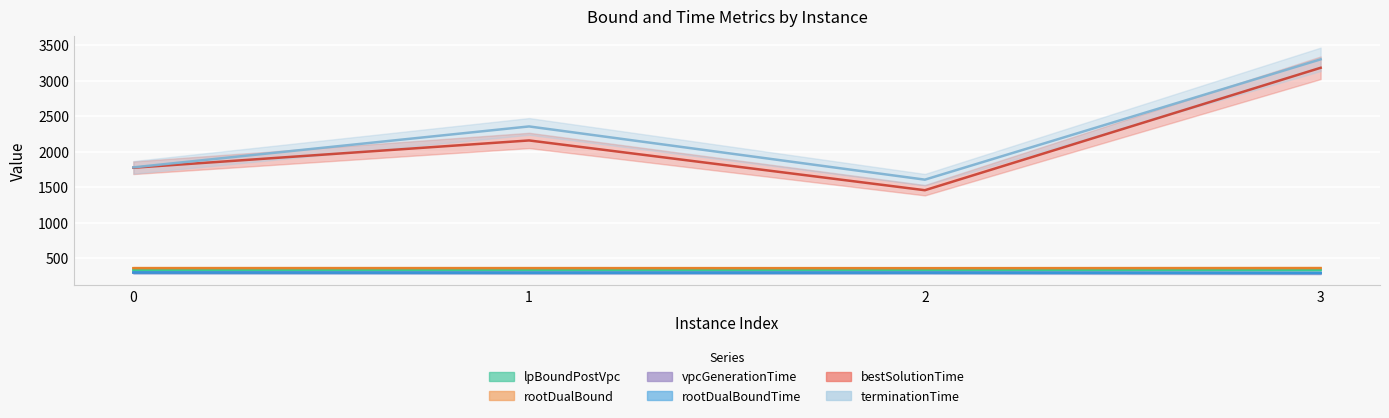

Which series has the largest total across all categories?

terminationTime